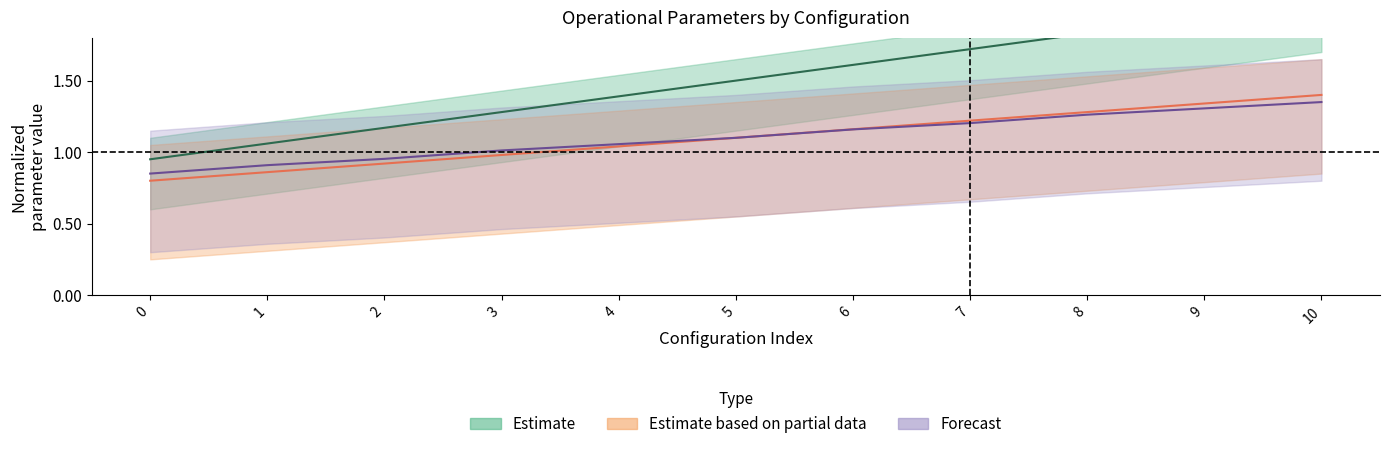

The MTOW [kg] series shows 1.2 at 6. True or false?

True